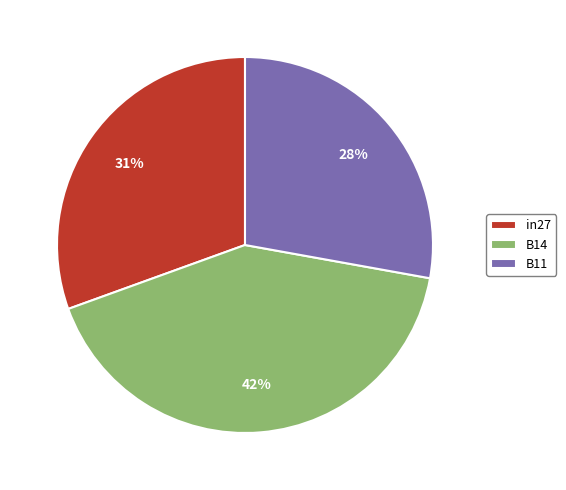

To the nearest percent, what portion does B14 represent?

42%